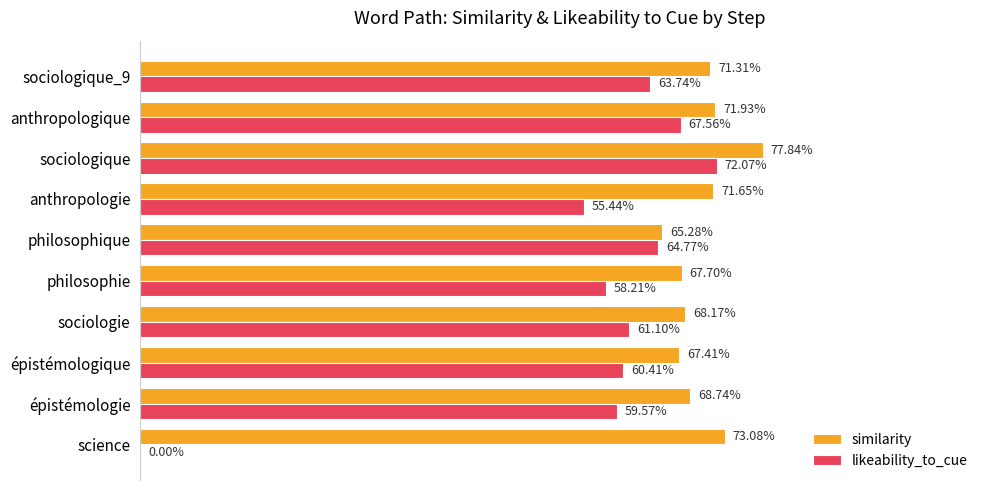

How many data points in likeability_to_cue are above 0?

9